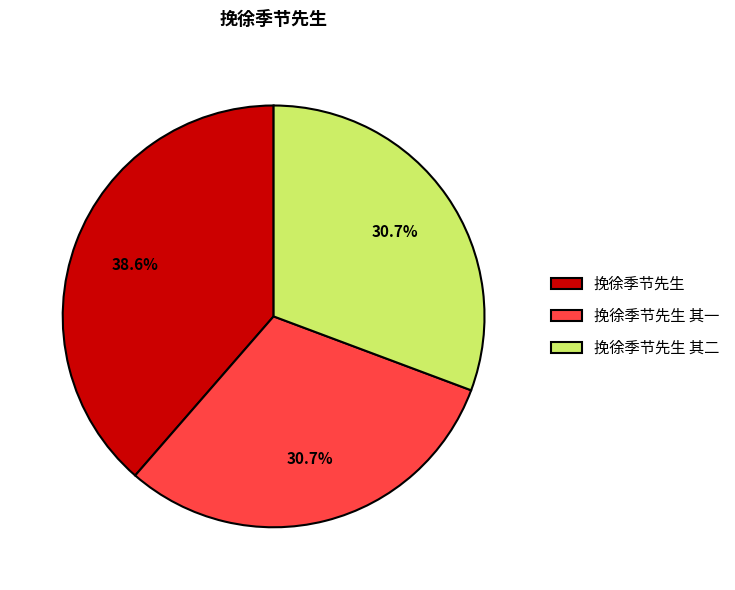

To the nearest percent, what is the average slice percentage?

33%